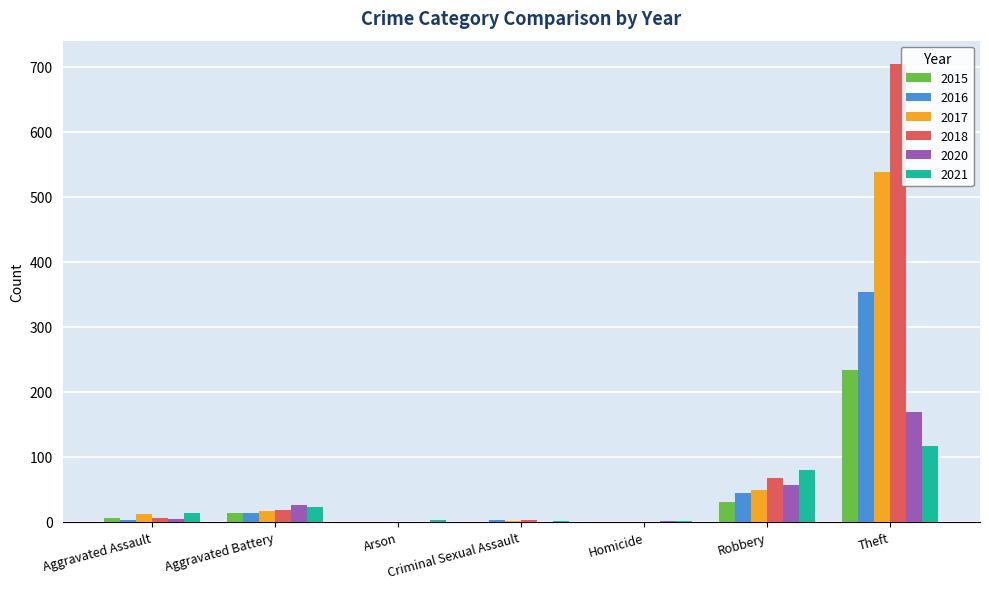

Is it true that 2016 equals 0 at Homicide?

True